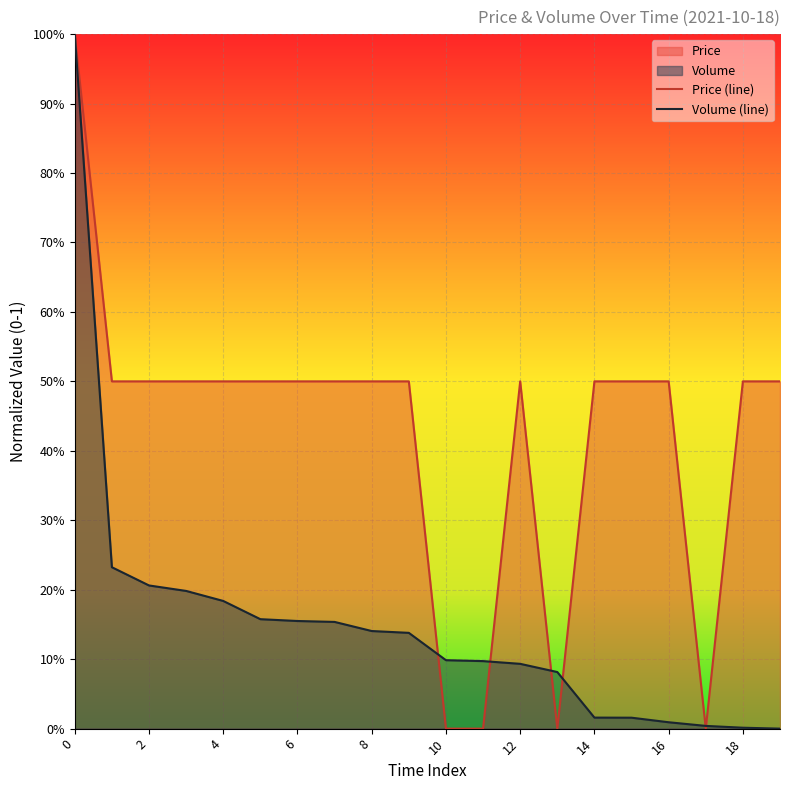

What is the highest value of the Price (line) series?

1.0